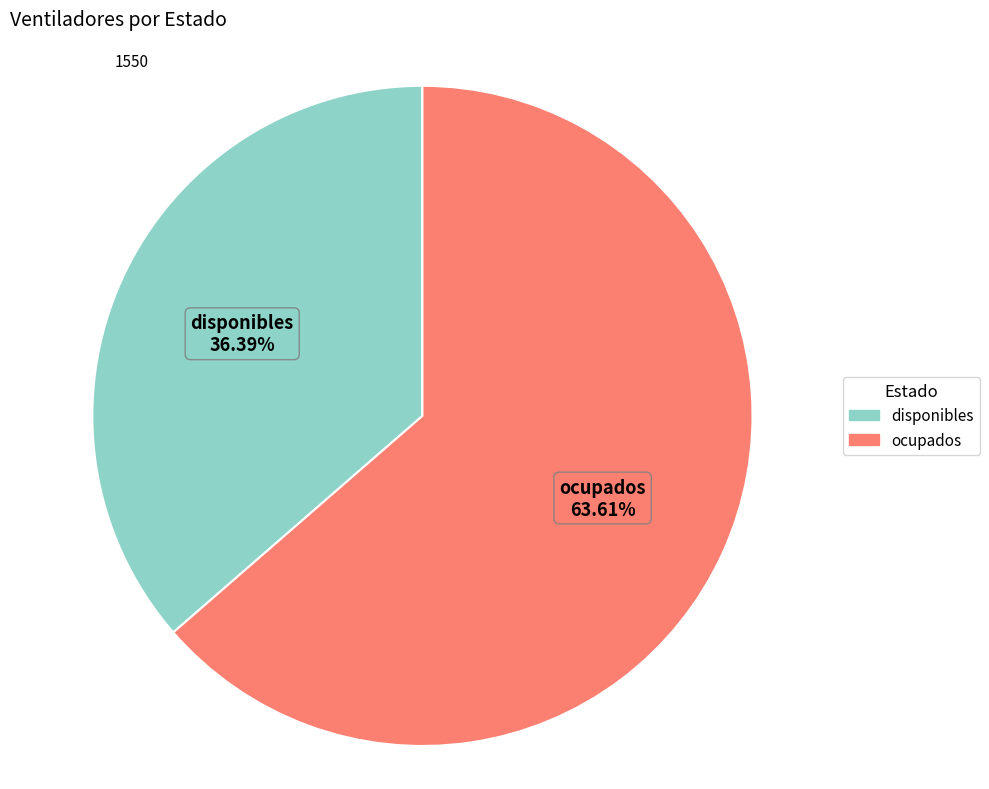

What is the ratio of the value at disponibles to the value at ocupados?

0.6